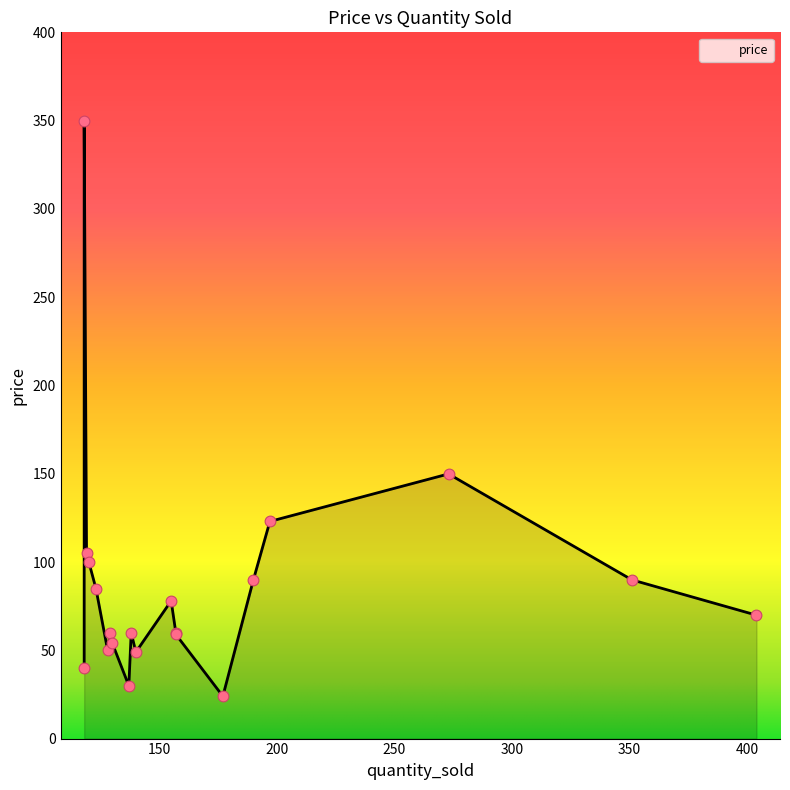

Approximately how many times larger is the value at 120 compared to 157?

1.7